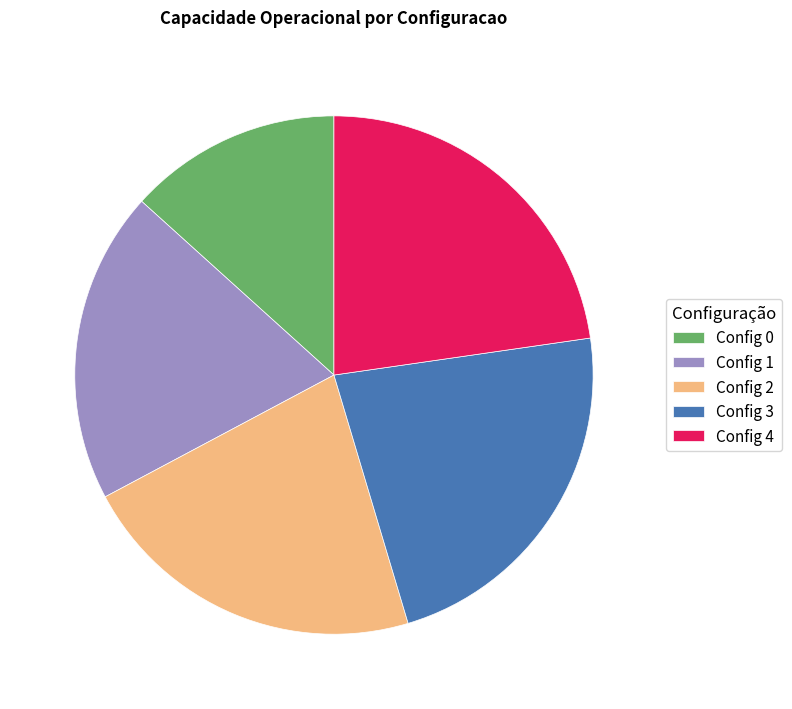

The Config 1 slice represents 33% of the pie. True or false?

False